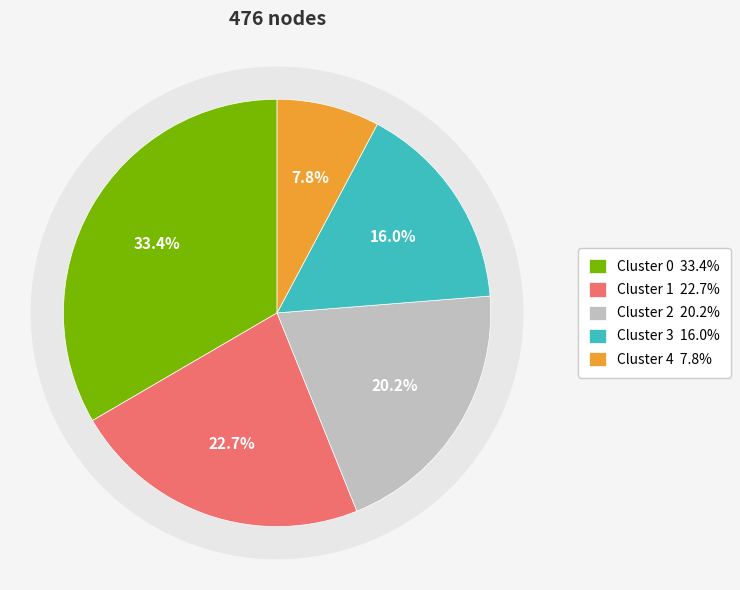

Is 2 the majority of the pie?

No